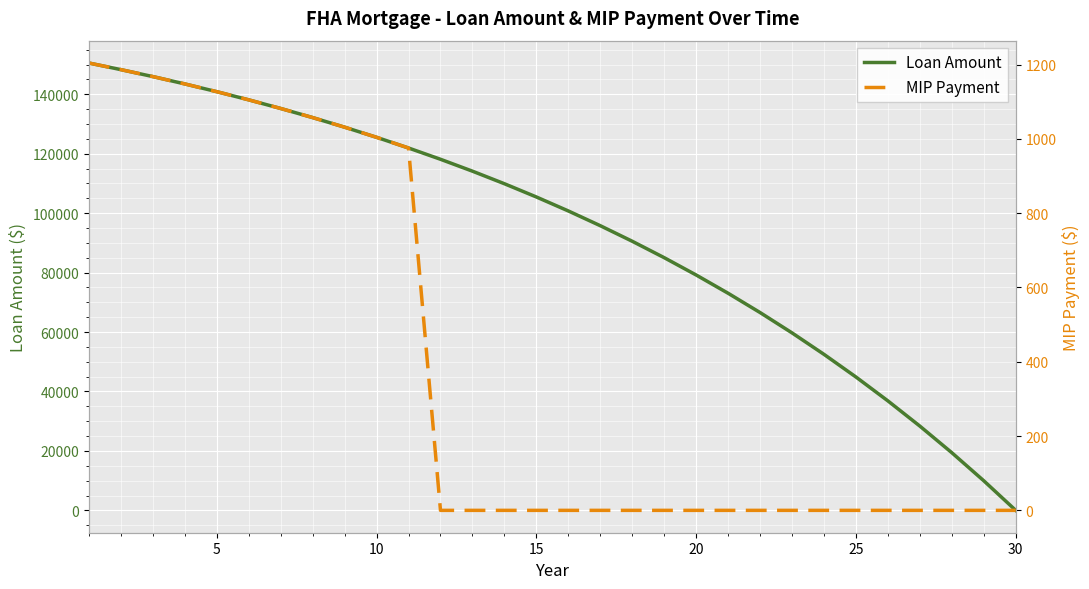

Between 15 and 19, which series saw the biggest shift?

Loan Amount